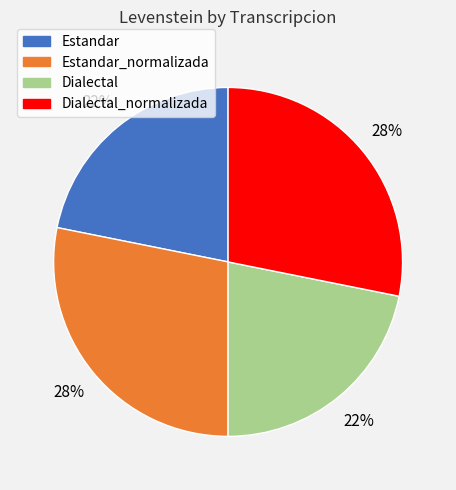

Does any single category account for the majority?

No